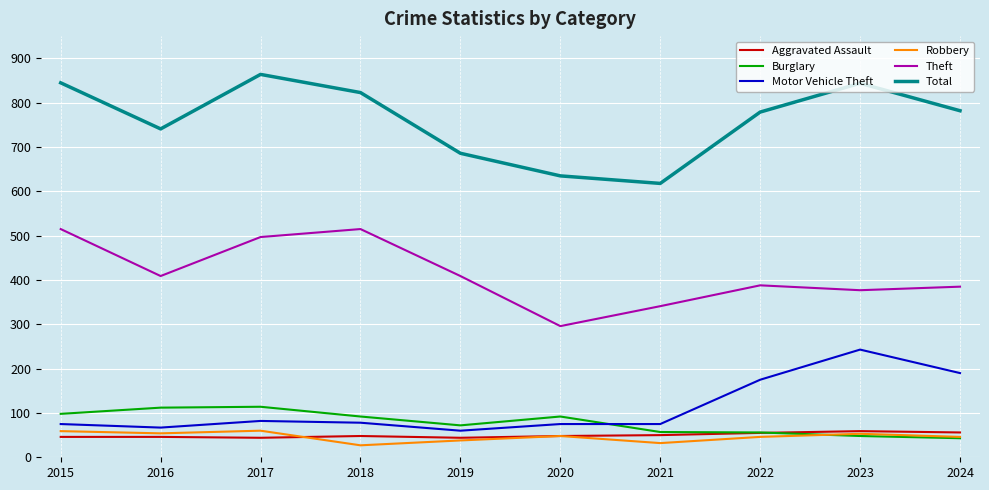

True or false: Robbery and Theft intersect in this chart.

False